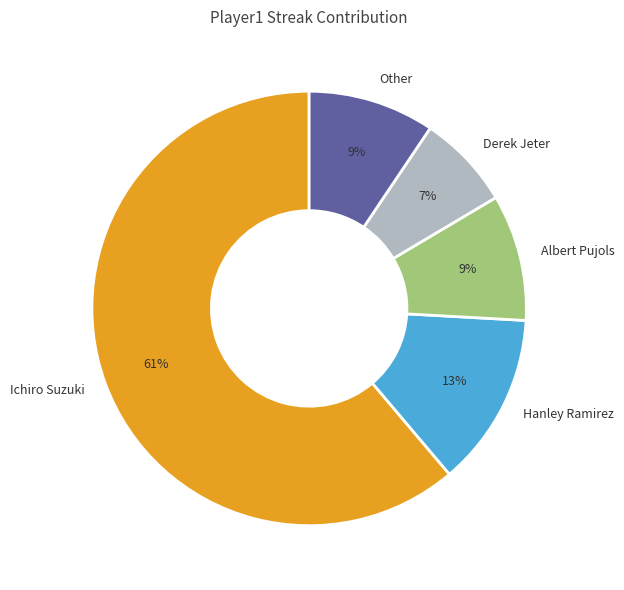

Combined, do Other and Albert Pujols account for over 50%?

No